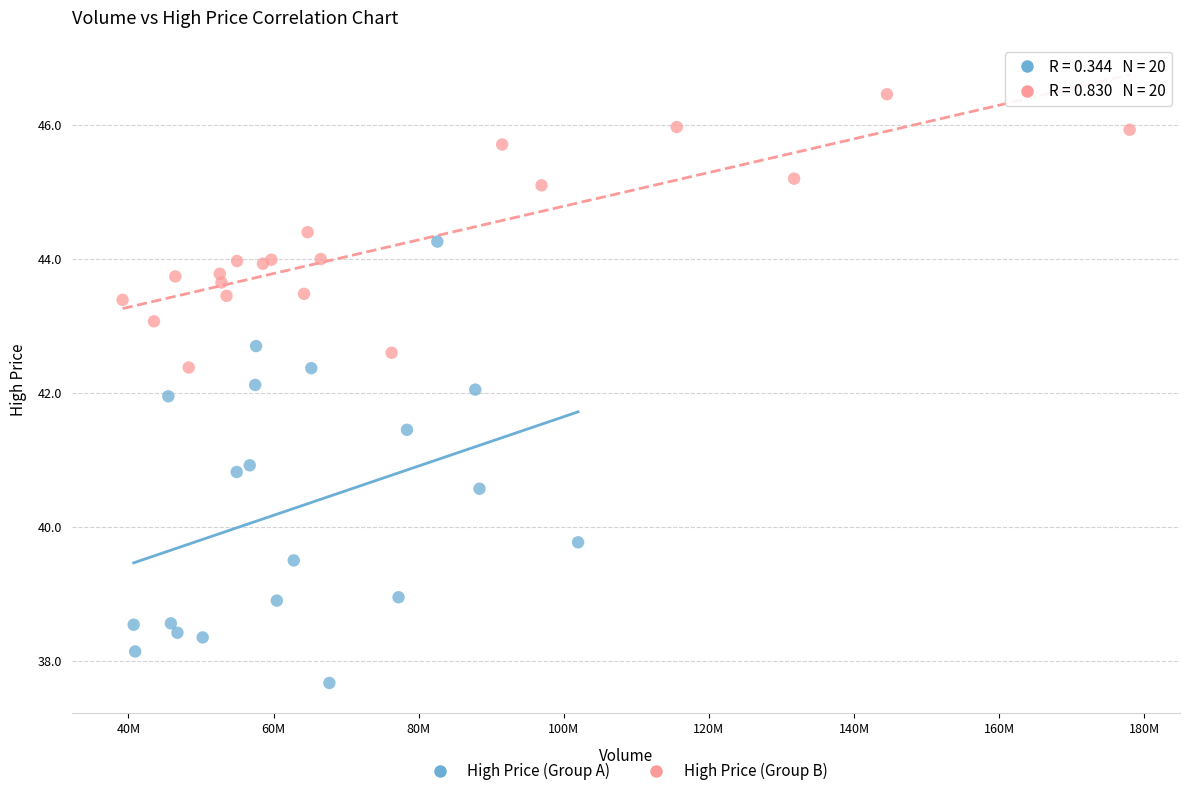

Which series has the largest Y range (max minus min)?

High Price (Group A)